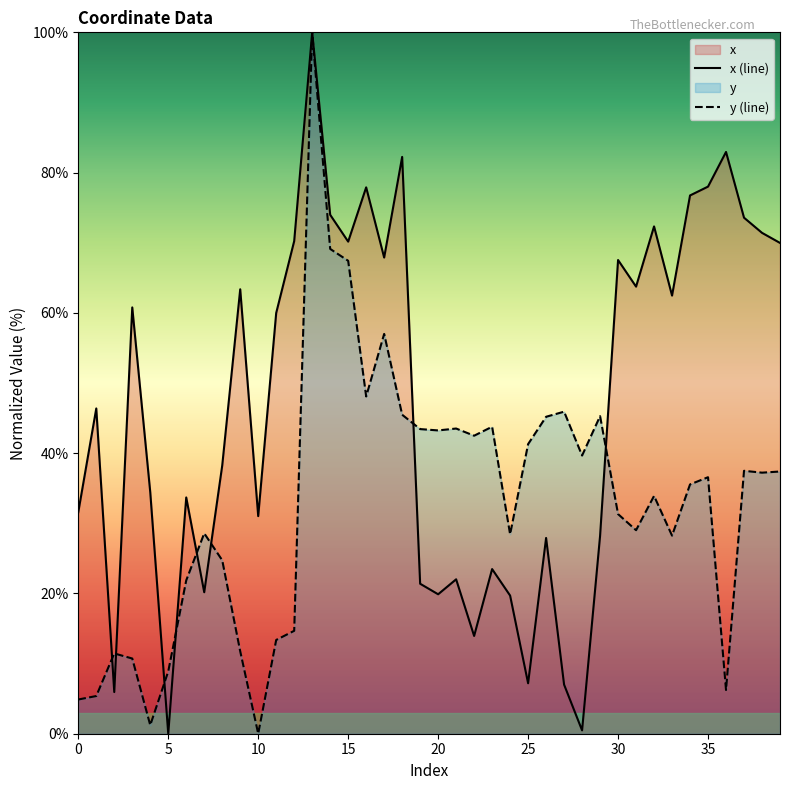

How many data points in y are above 36?

20